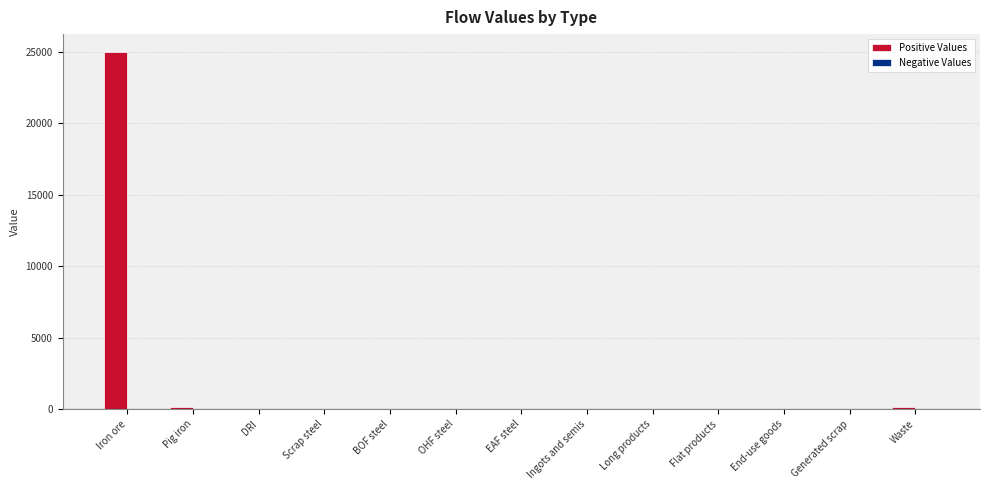

The value at End-use goods is -12179.5. True or false?

False